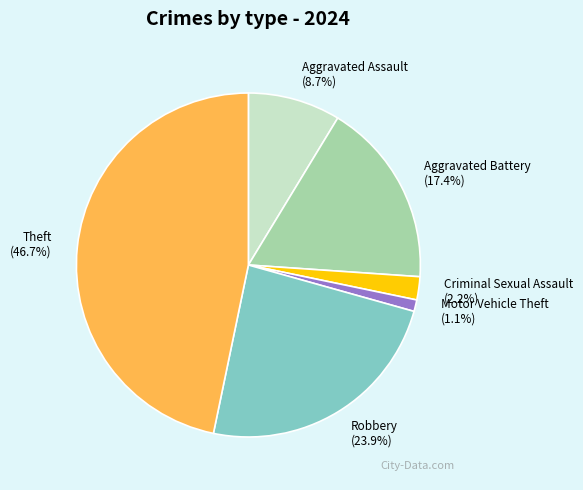

What portion of the pie excludes Robbery (23.9%)?

76.1%